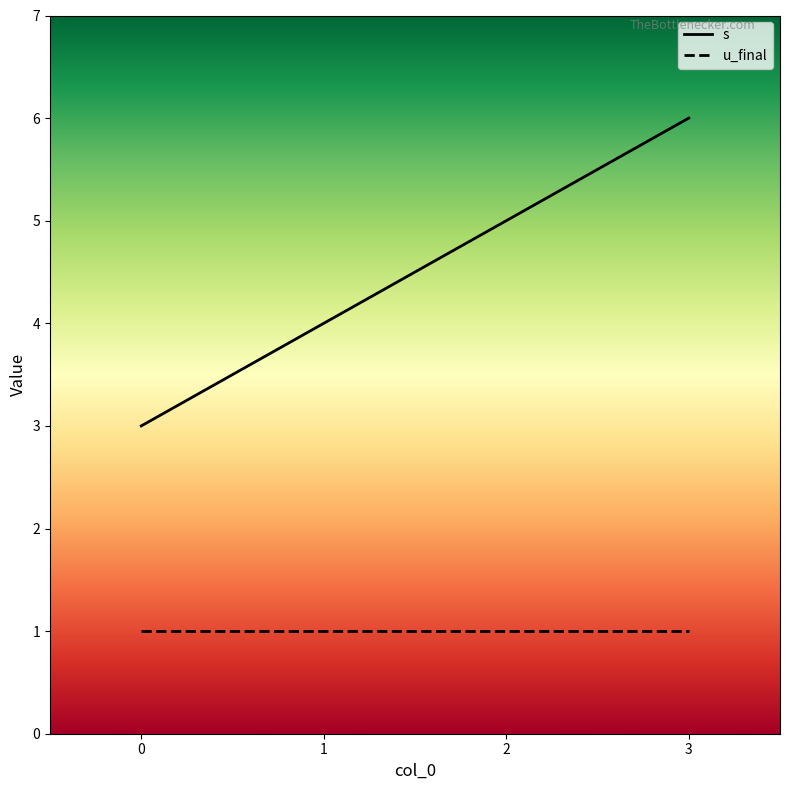

What are all the series names shown in the legend?

s, u_final